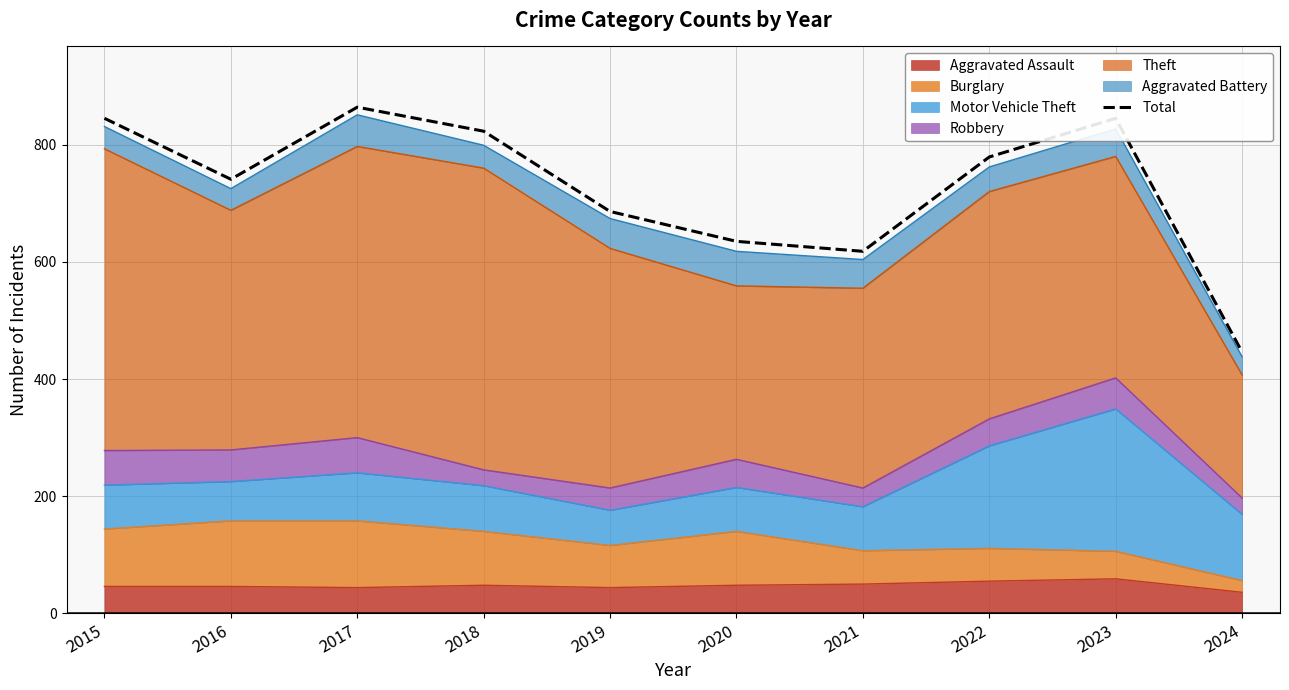

Where is the first local maximum?

2017